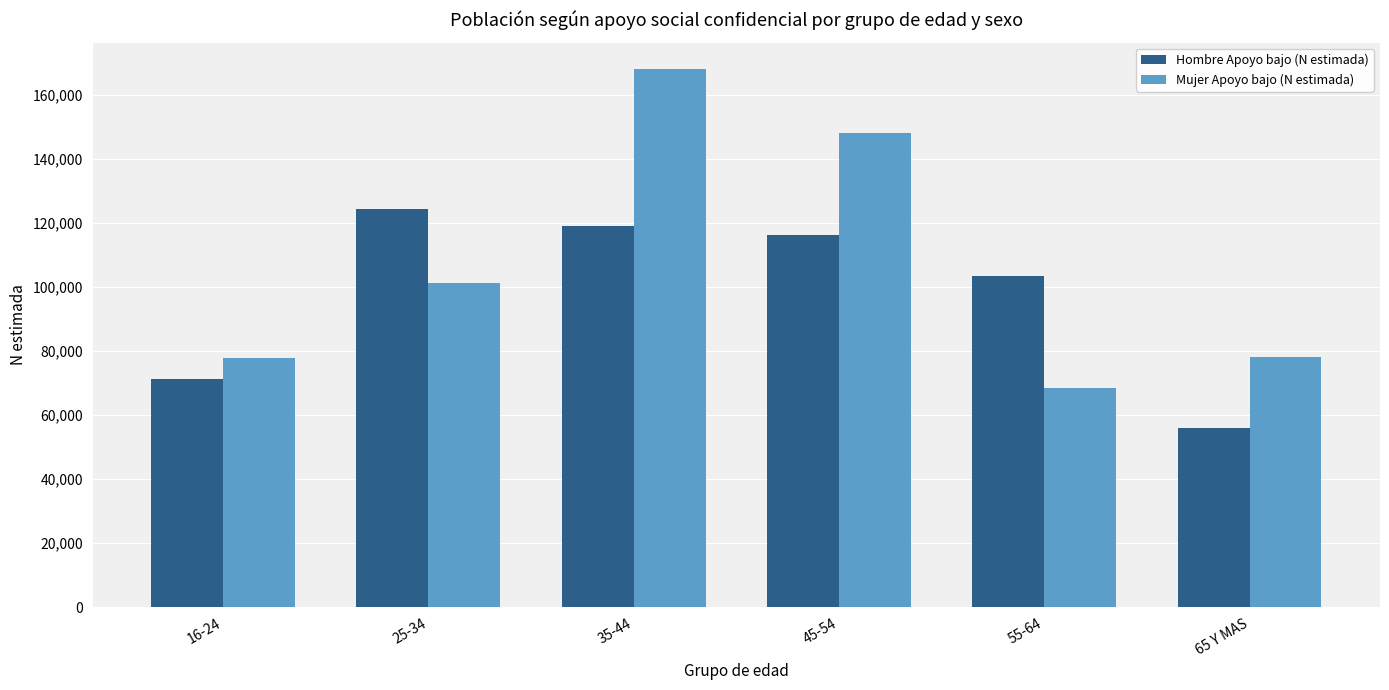

Rank the series by their maximum value, from lowest to highest.

Hombre Apoyo bajo (N estimada), Mujer Apoyo bajo (N estimada)